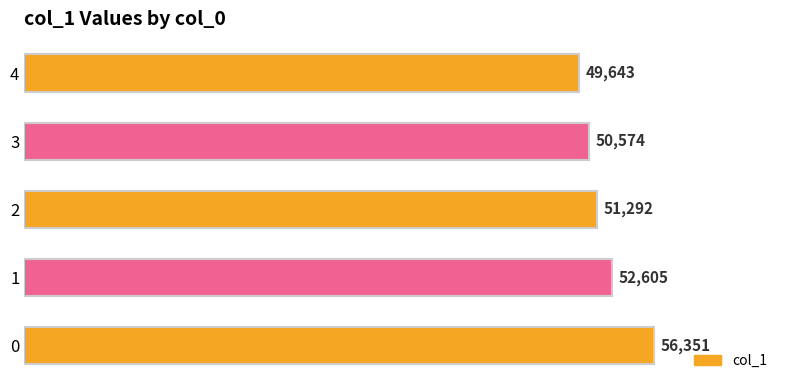

Reading bottom to top, extract all data points from this chart.

0=56351	1=52605	2=51292	3=50574	4=49643